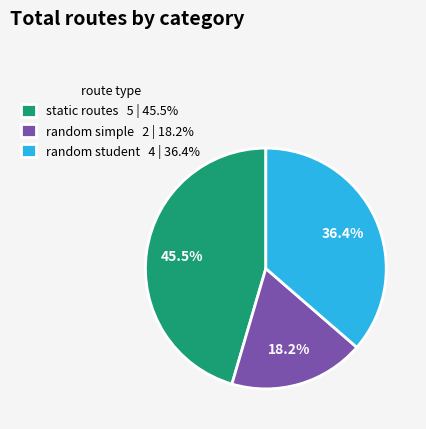

Rank the categories by value from lowest to highest.

random simple 2 | 18.2%, random student 4 | 36.4%, static routes 5 | 45.5%